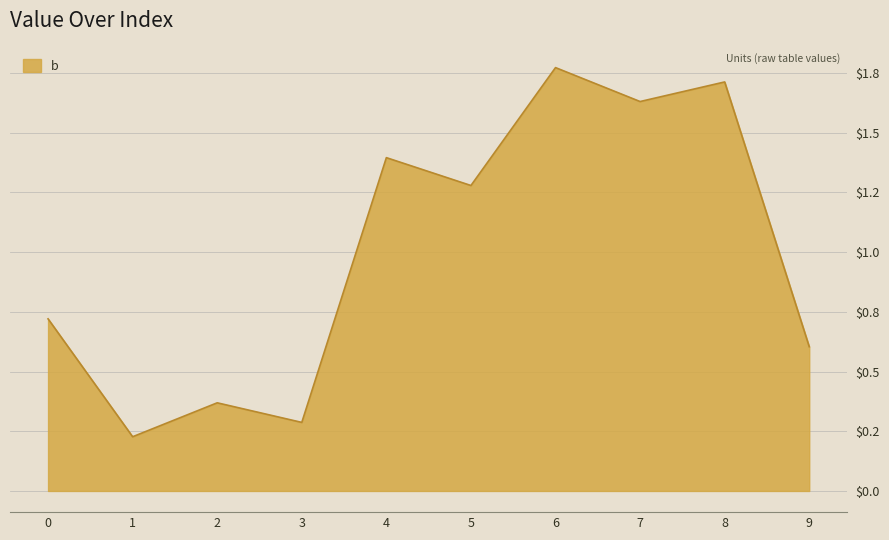

Rank the categories by value from highest to lowest.

6, 8, 7, 4, 5, 0, 9, 2, 3, 1